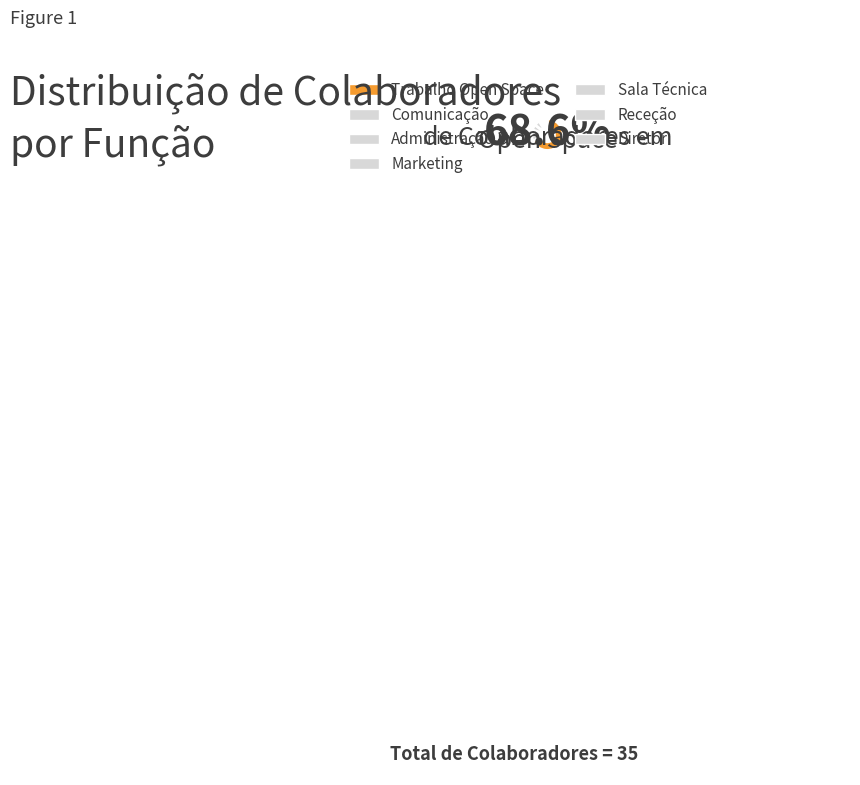

Which slice represents more than half of the pie?

Trabalho Open Space